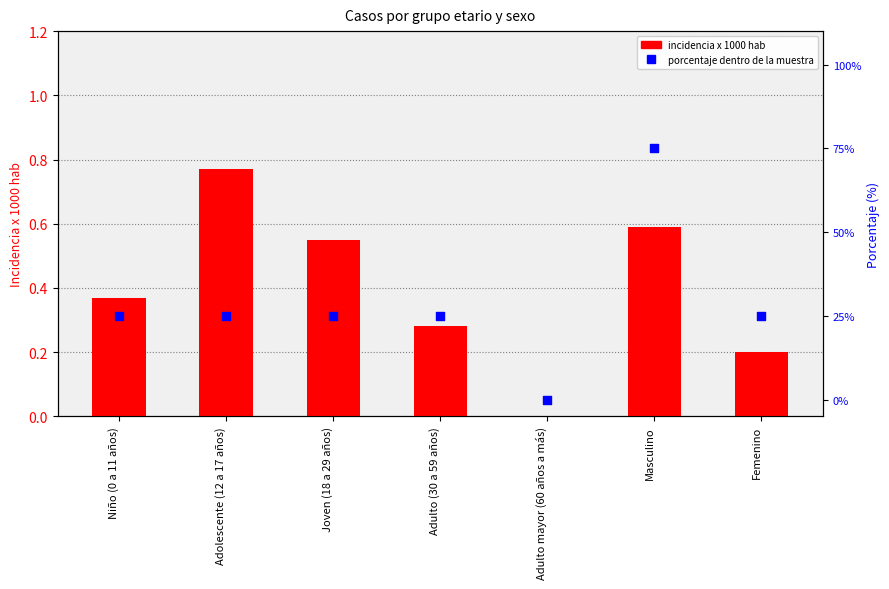

Which series has the widest spread of Y values?

porcentaje dentro de la muestra